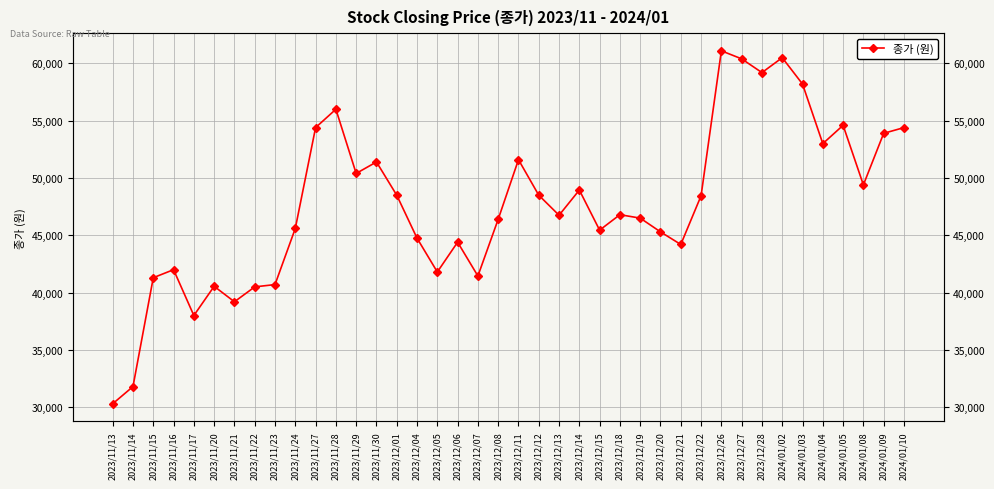

How many values exceed 46800?

19